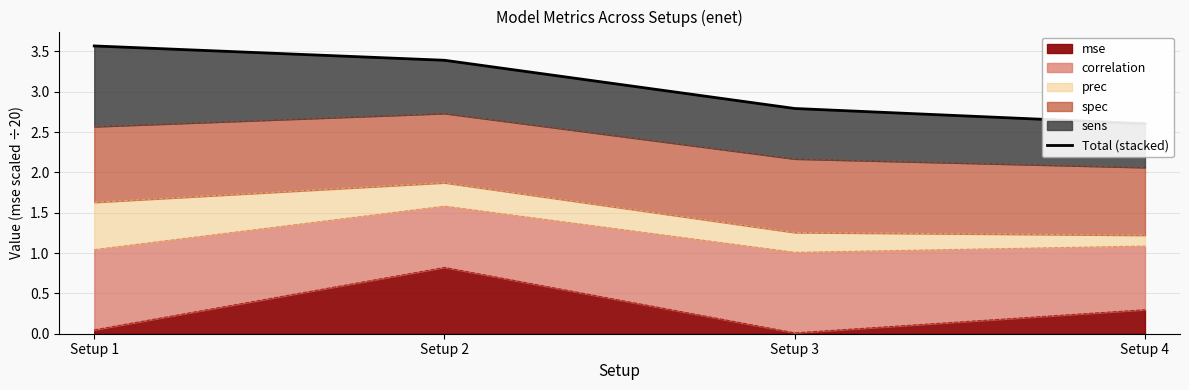

Count the number of categories in the chart.

4